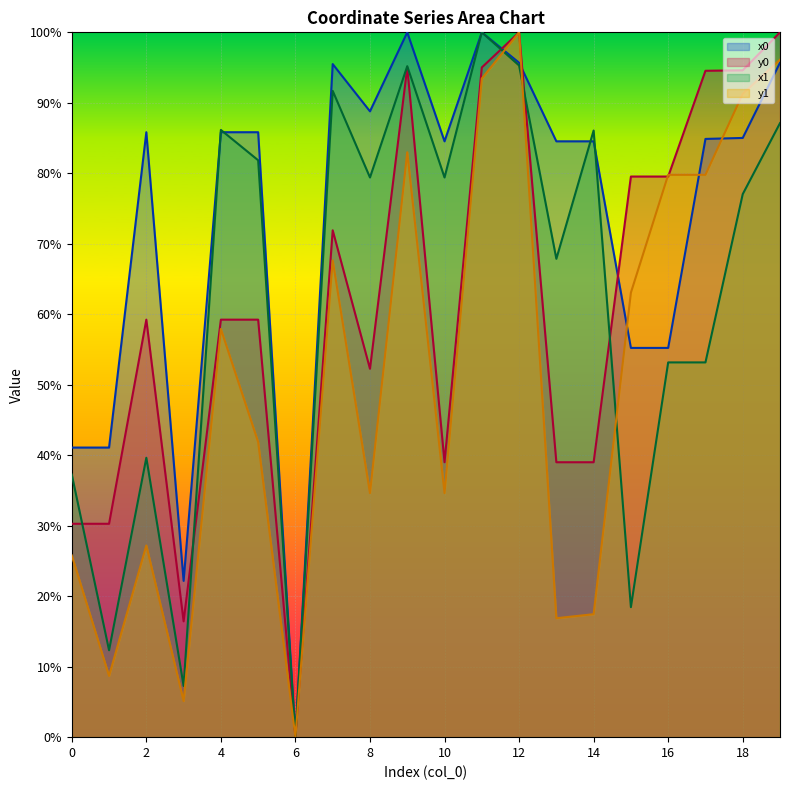

Count the number of categories in the chart.

20